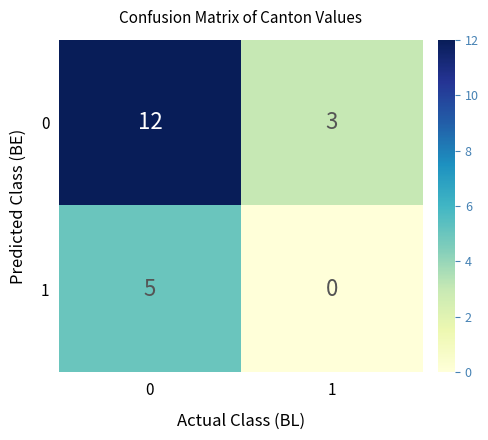

Is the value of 1 at 1 greater than the value of 0 at 0?

No